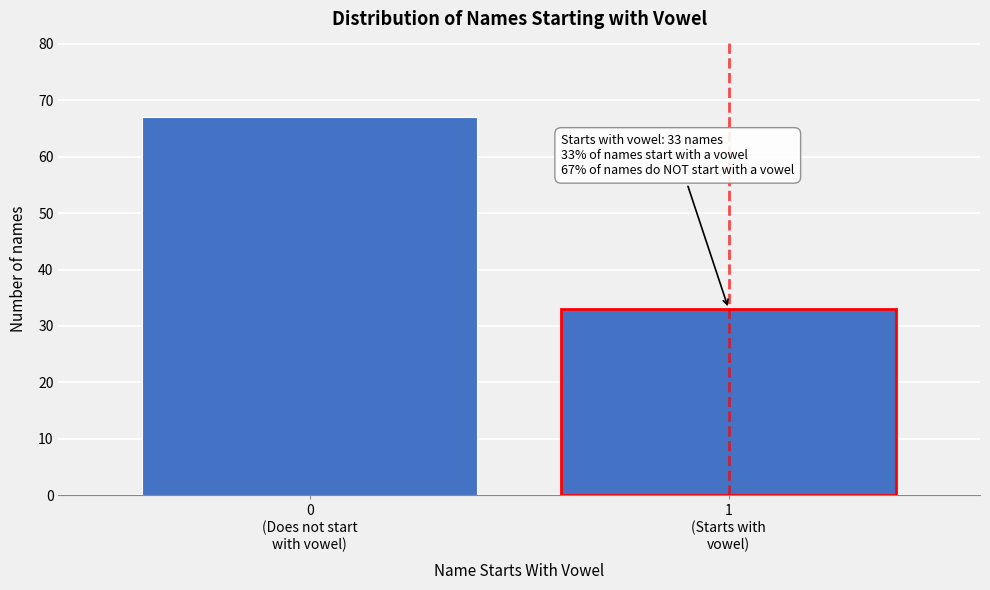

Reading left to right, transcribe all the data shown in this chart.

67	33